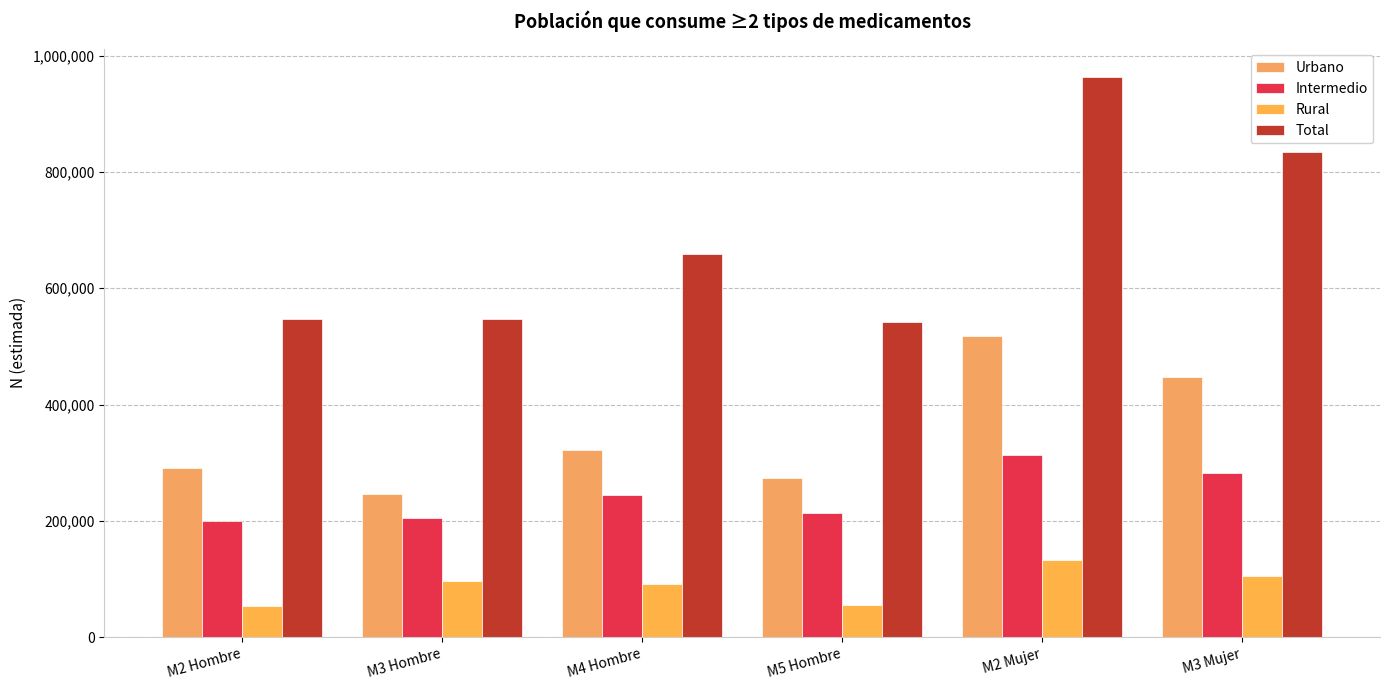

At which label does Urbano reach its peak?

M2 Mujer